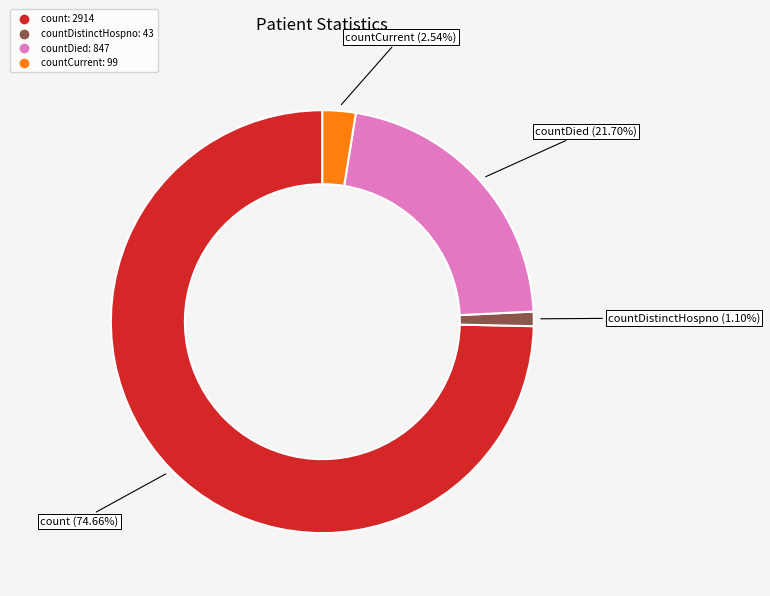

To the nearest percent, what is the average slice percentage?

25%